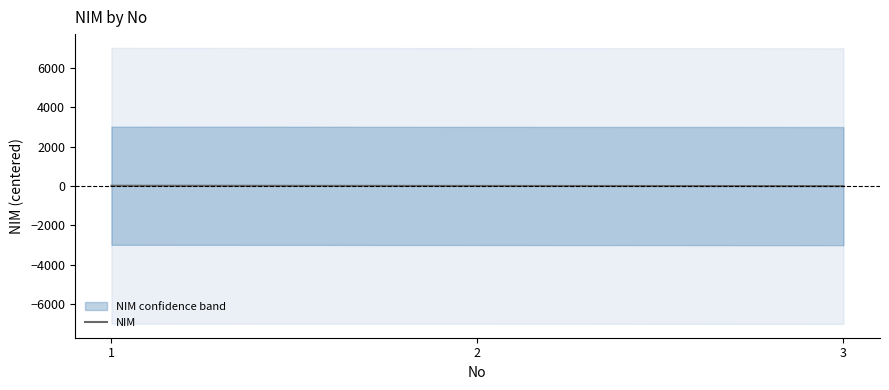

Is this an area chart (filled region under the line)?

No